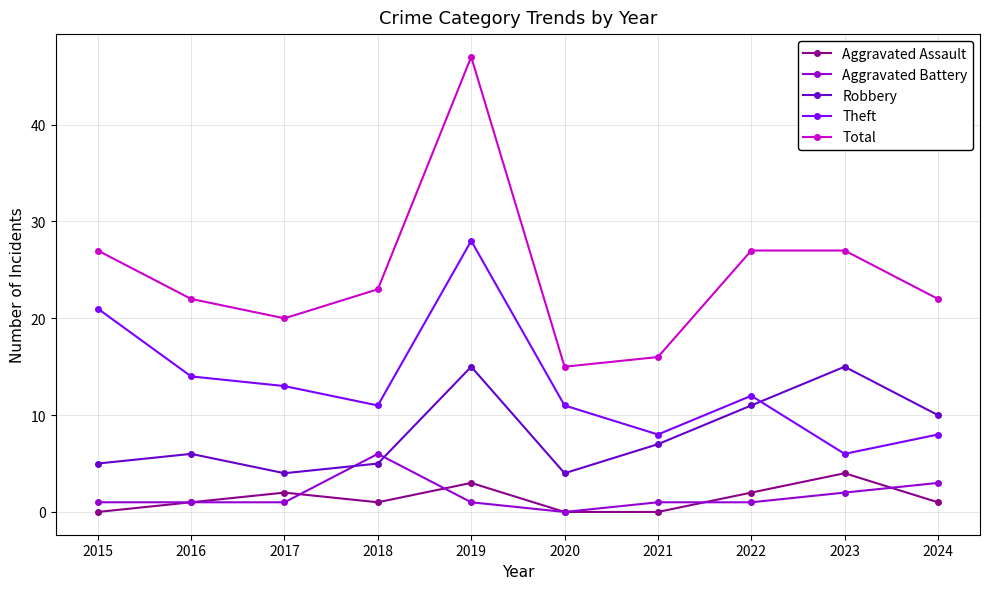

Reading left to right, extract all data points from this chart.

Aggravated Assault: 2015=0	2016=1	2017=2	2018=1	2019=3	2020=0	2021=0	2022=2	2023=4	2024=1
Aggravated Battery: 2015=1	2016=1	2017=1	2018=6	2019=1	2020=0	2021=1	2022=1	2023=2	2024=3
Robbery: 2015=5	2016=6	2017=4	2018=5	2019=15	2020=4	2021=7	2022=11	2023=15	2024=10
Theft: 2015=21	2016=14	2017=13	2018=11	2019=28	2020=11	2021=8	2022=12	2023=6	2024=8
Total: 2015=27	2016=22	2017=20	2018=23	2019=47	2020=15	2021=16	2022=27	2023=27	2024=22